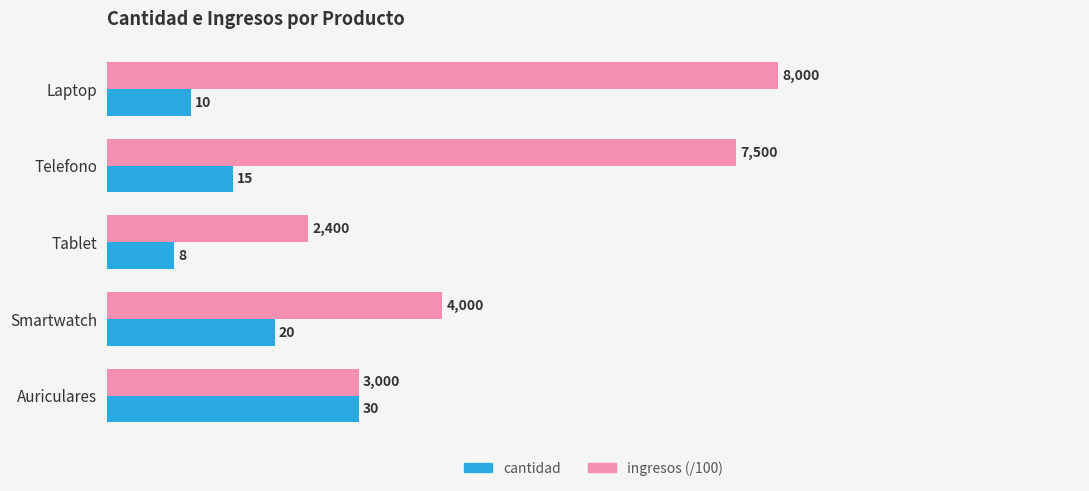

True or false: cantidad has a value of 2 at Tablet.

False